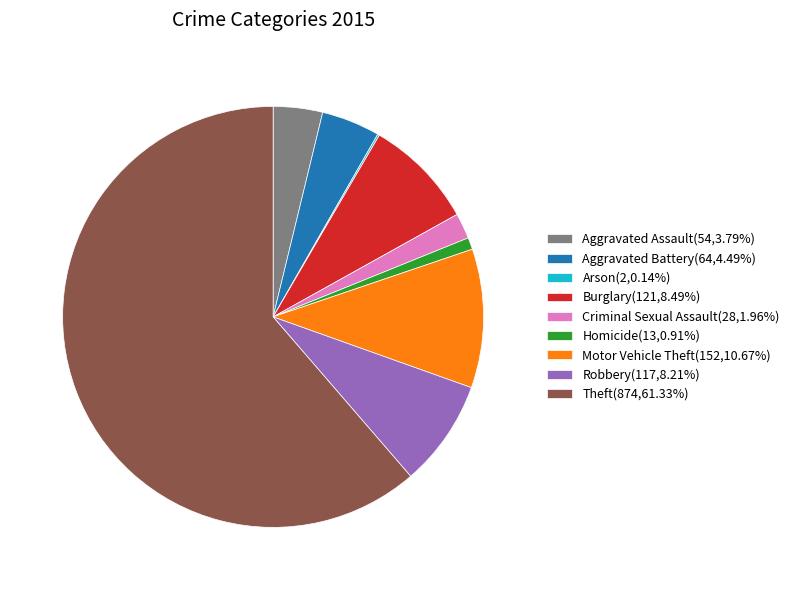

Is it true that Robbery is 1% of the pie?

False